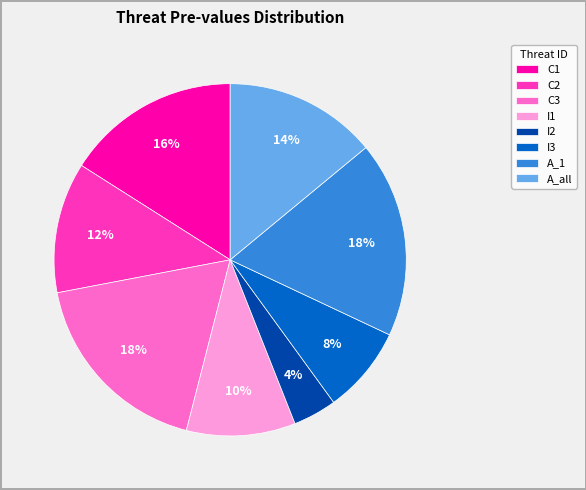

How many slices are in this pie chart?

8